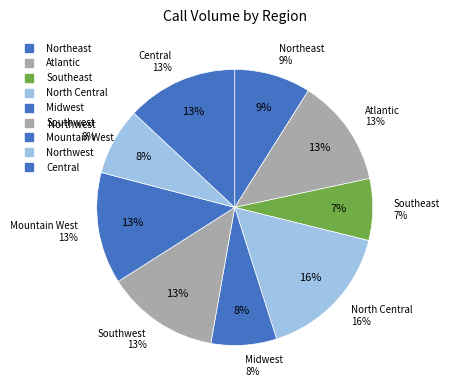

Which has a higher value, Central or Southwest?

Southwest